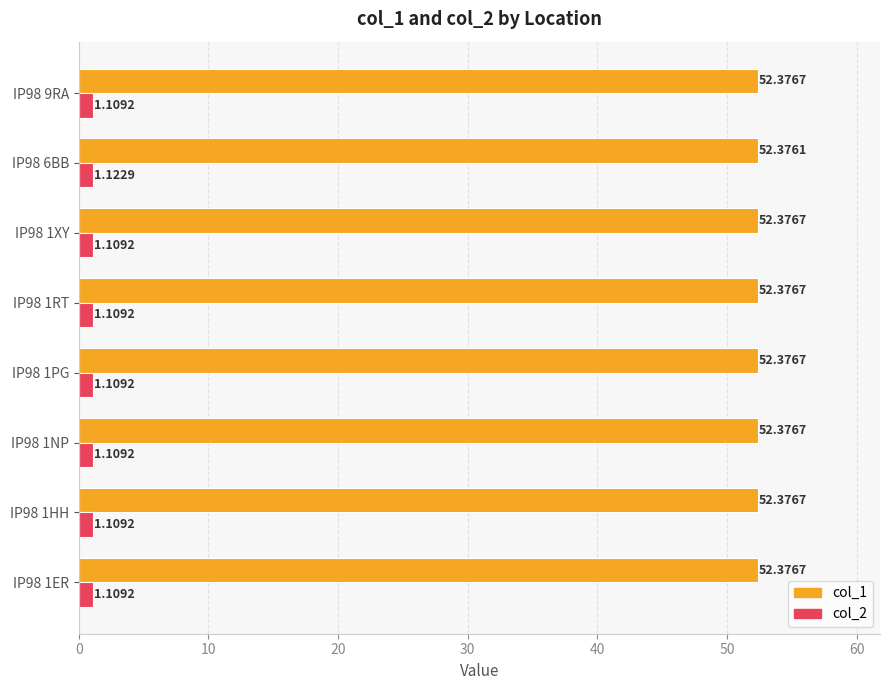

What are all the series names shown in the legend?

col_1, col_2